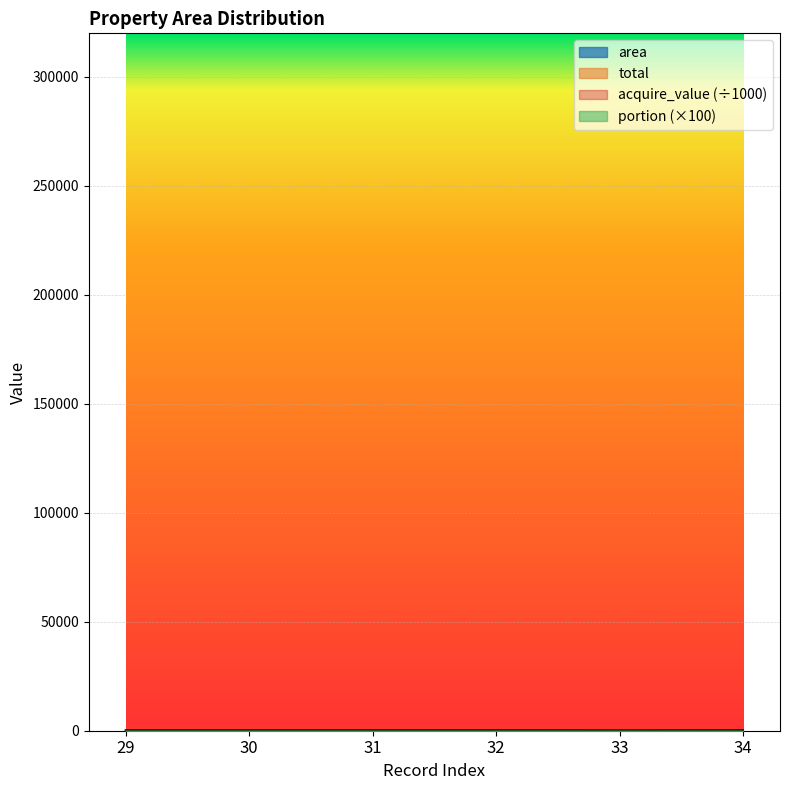

In portion, how many points are higher than both neighbors (excluding endpoints)?

1